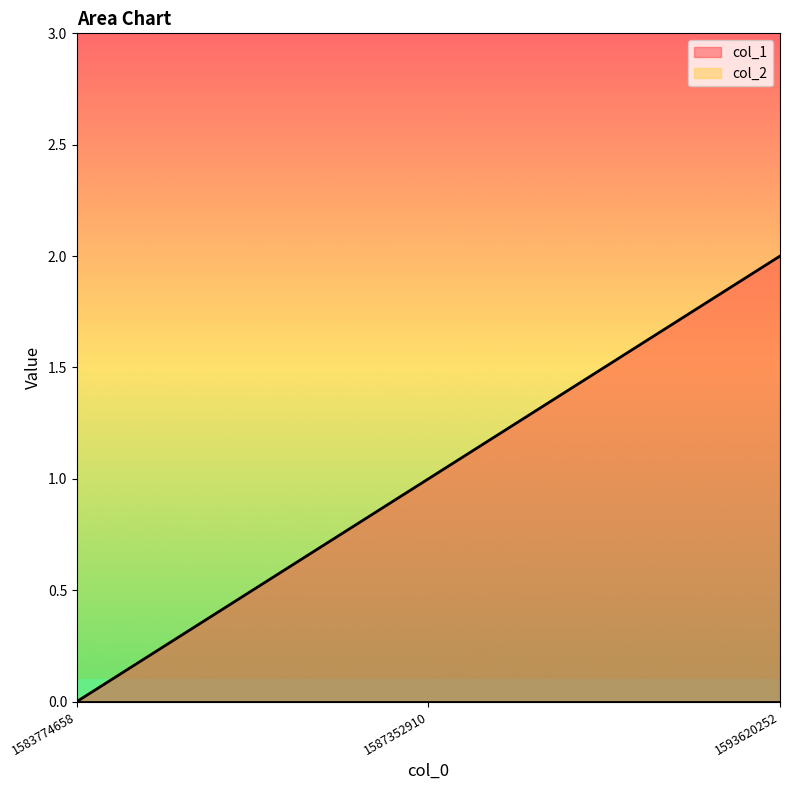

What is the difference between the values at 1587352910 and 1583774658?

1